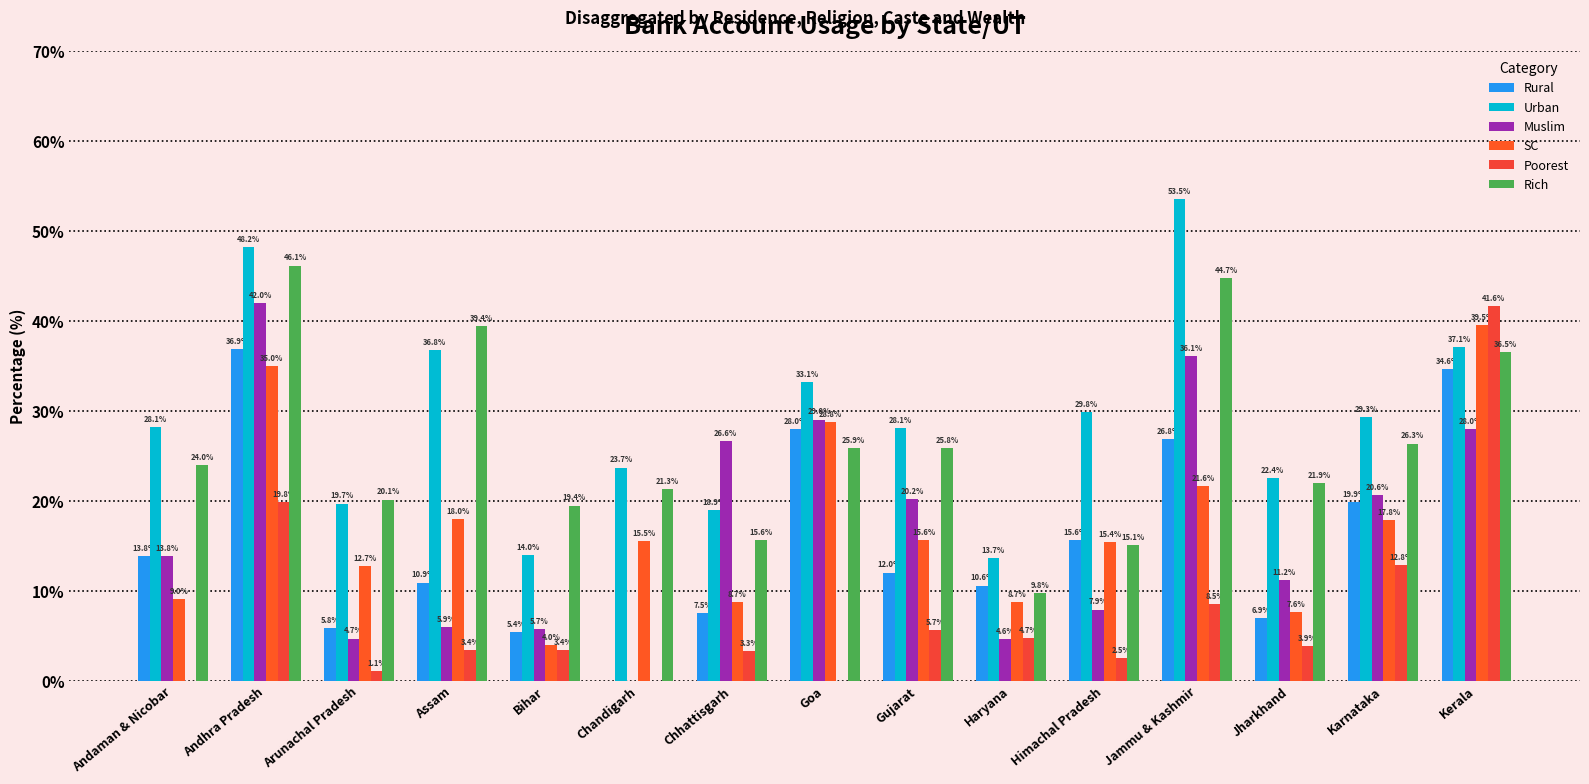

The Poorest series shows 3.4 at Assam. True or false?

True